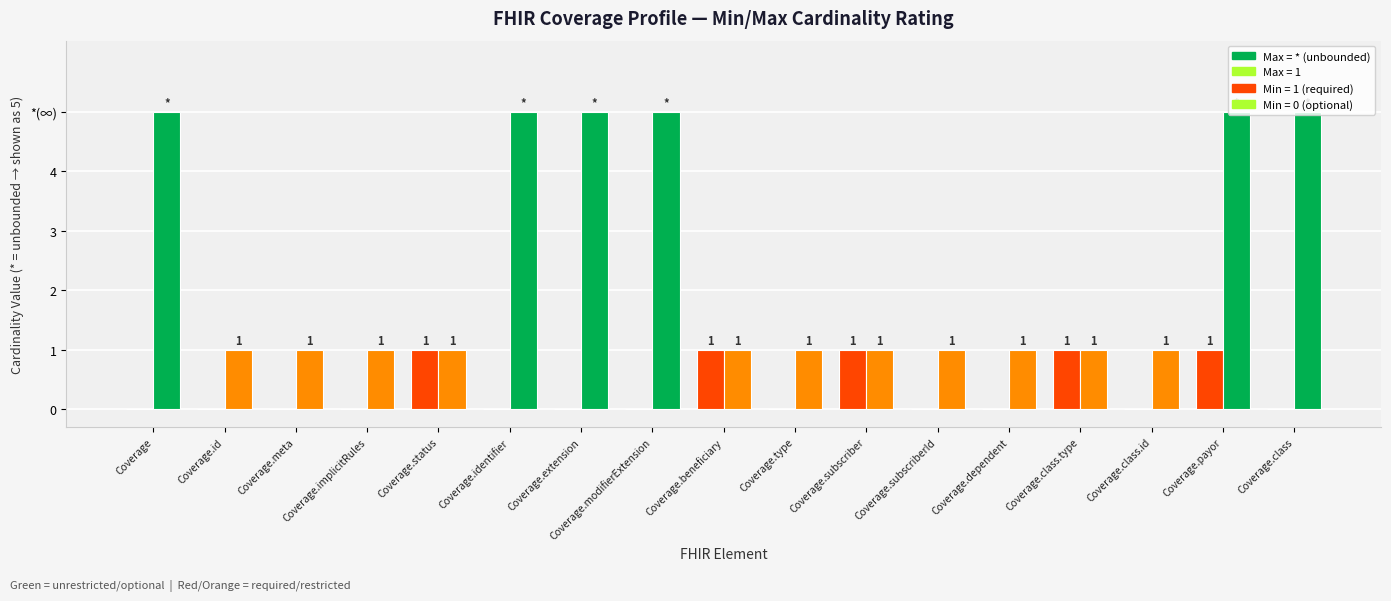

Are the bars grouped side by side (vs. stacked)?

Yes